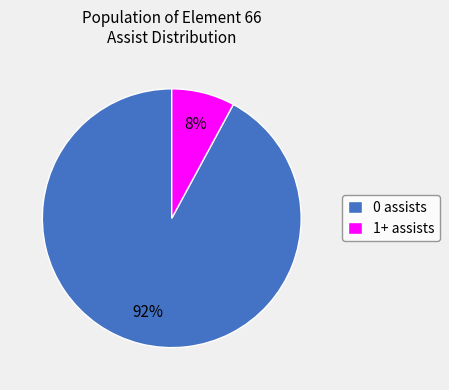

How many segments does this pie chart have?

2